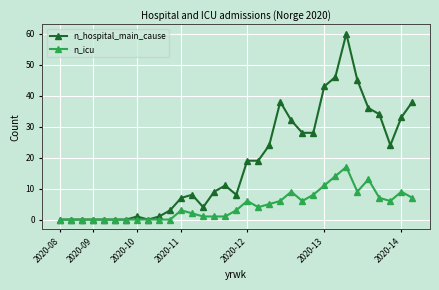

What is the greatest value displayed?

60